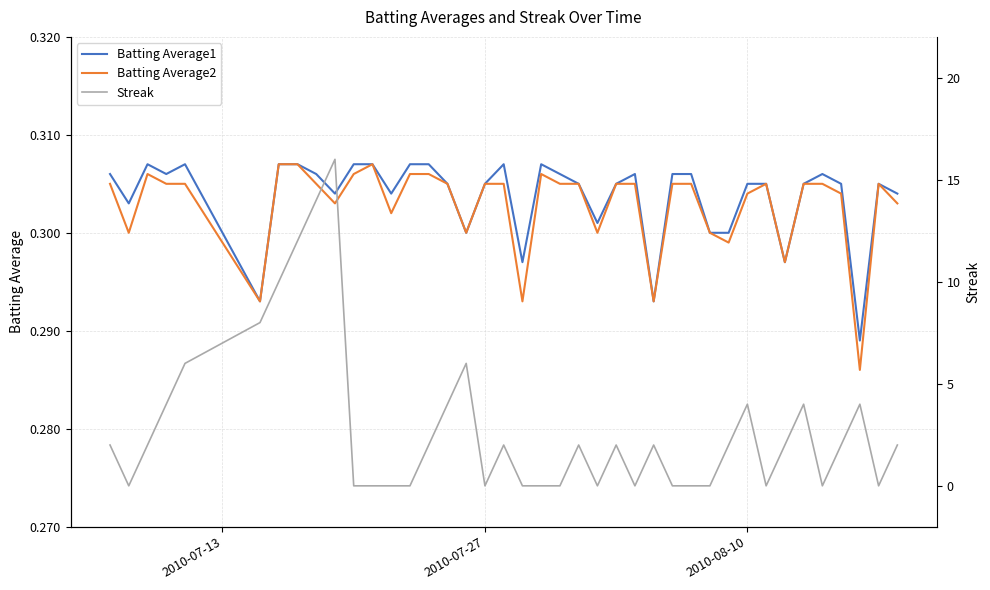

True or false: Batting Average2 has a value of 0.4 at 2010-08-10.

False